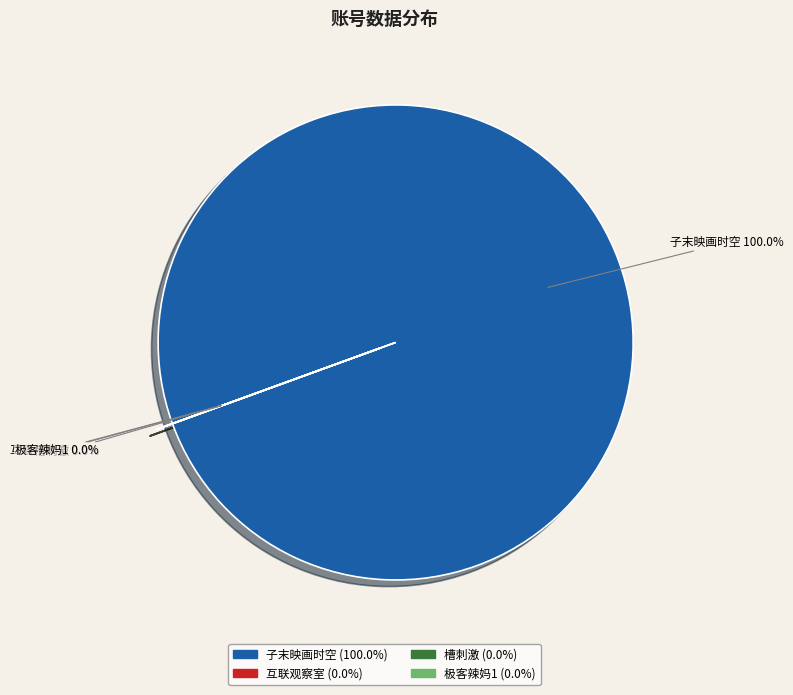

Which slice represents more than half of the pie?

子末映画时空